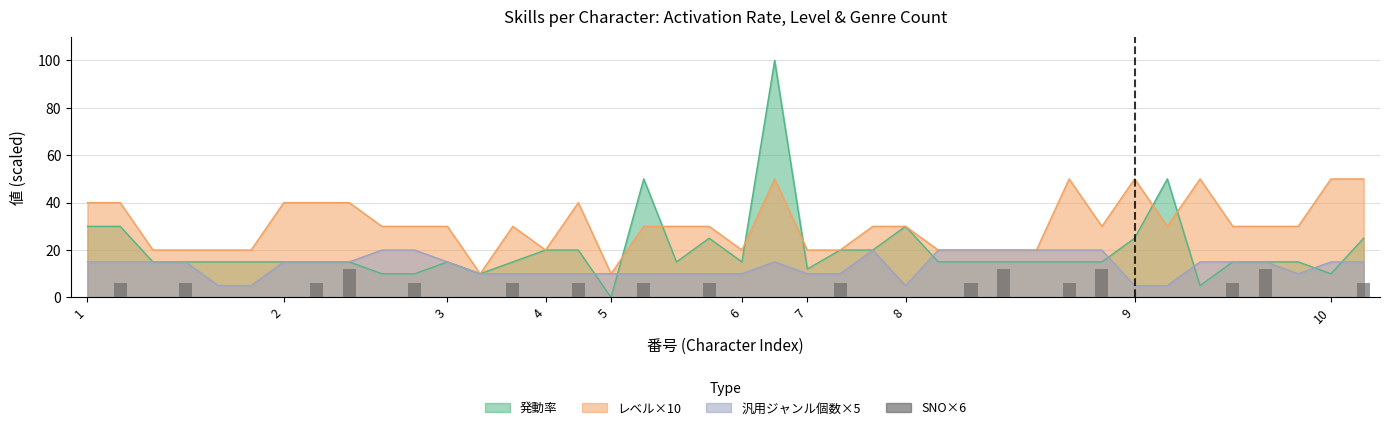

Count the values in the range 0 to 6.

36